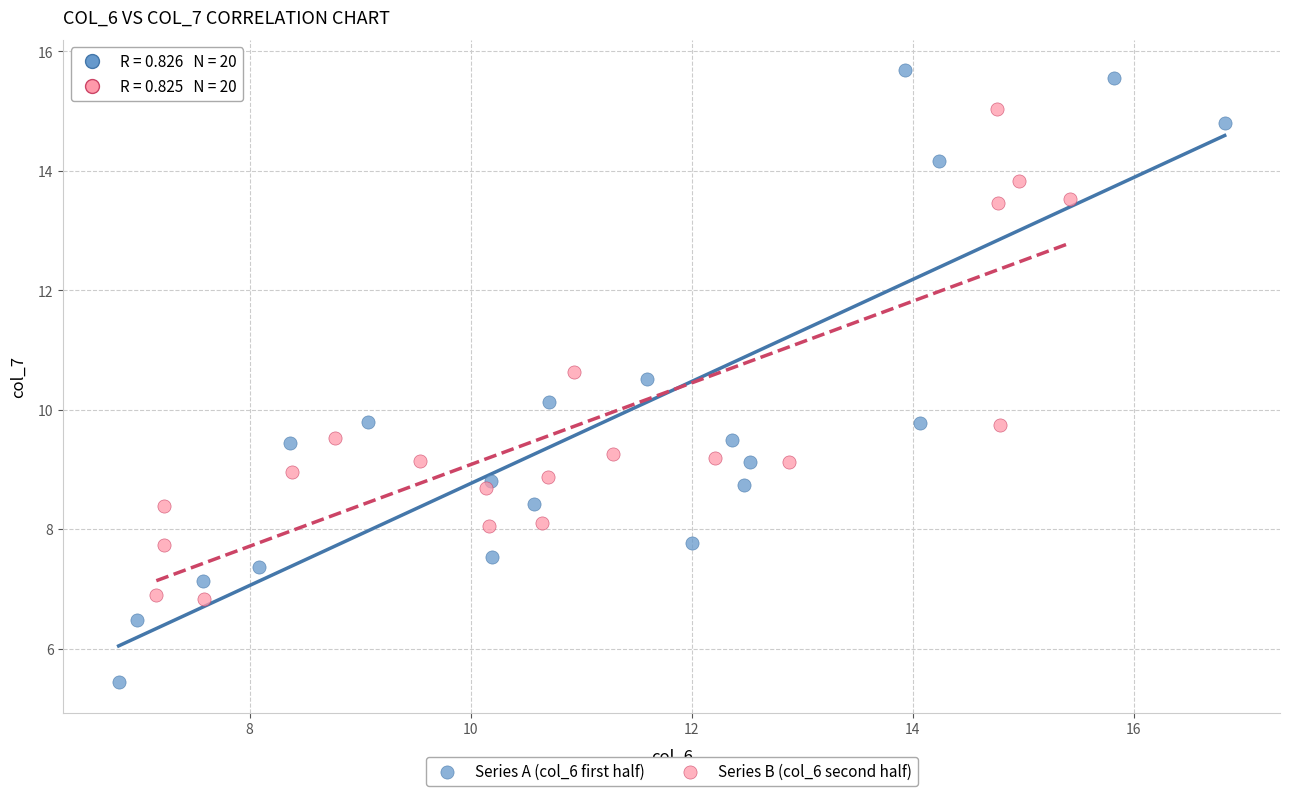

Which series contains the lowest Y value?

Series A (col_6 first half)